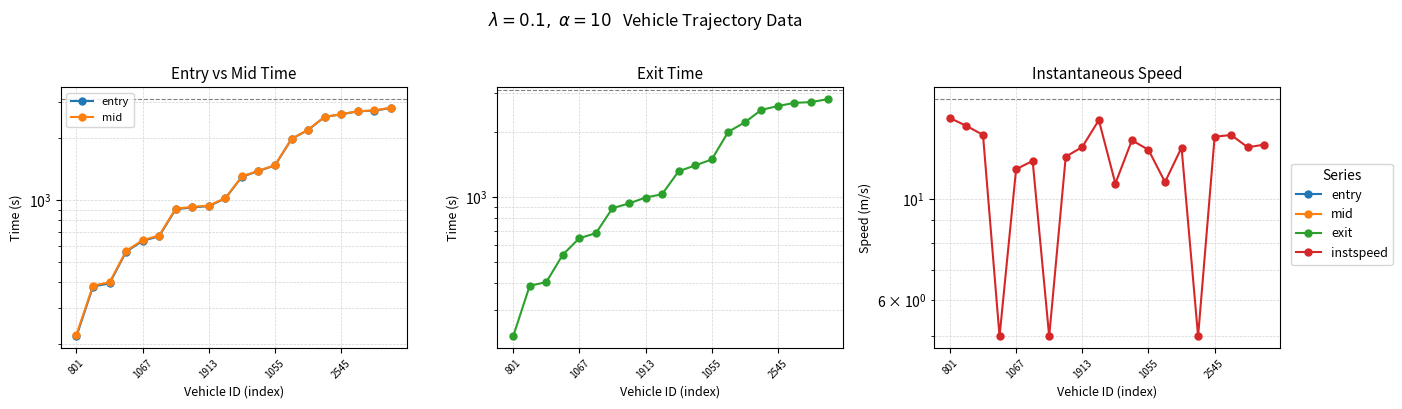

Which series changed the most between 1055 and 15?

entry